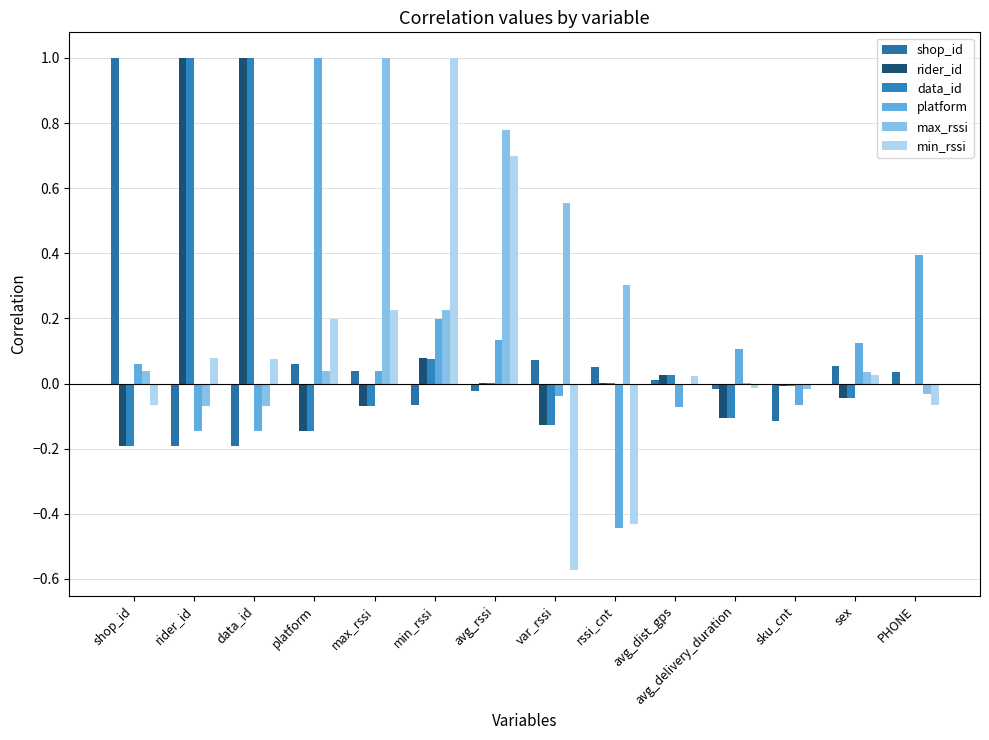

The shop_id series shows 0.0 at PHONE. True or false?

True